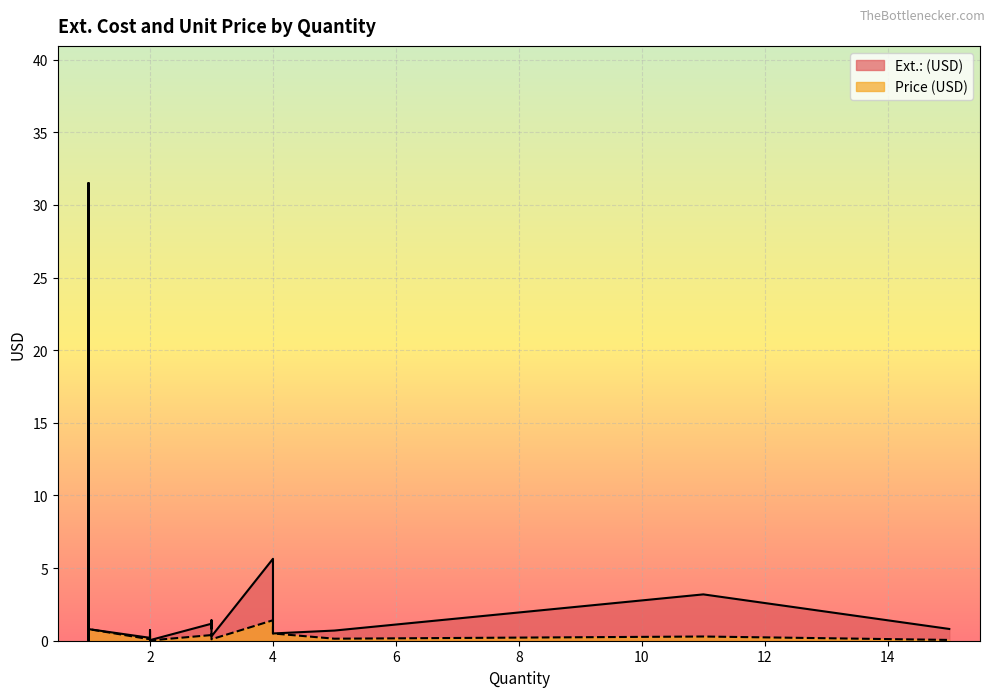

Reading right to left, what are all the values shown in this chart?

Ext.: (USD): 2=0.0	1=0.8	1=0.1	1=0.5	1=0.5	5=0.7	4=0.5	1=0.2	1=0.0	1=1.7	1=5.0	1=1.7	1=1.7	1=0.5	1=1.7	1=14.4	1=31.5	1=0.4	1=0.1	2=0.2	1=0.1	1=0.1	2=0.2	3=0.3	2=0.2	1=0.1	3=0.3	2=0.7	1=5.0	3=1.4	4=5.6	1=0.3	3=0.8	1=0.2	3=1.2	11=3.2	2=0.3	1=0.1	2=0.2	15=0.8
Price (USD): 2=0.0	1=0.8	1=0.1	1=0.5	1=0.5	5=0.1	4=0.5	1=0.2	1=0.0	1=1.7	1=5.0	1=1.7	1=1.7	1=0.5	1=1.7	1=14.4	1=31.5	1=0.4	1=0.1	2=0.1	1=0.1	1=0.1	2=0.1	3=0.1	2=0.1	1=0.1	3=0.1	2=0.4	1=5.0	3=0.5	4=1.4	1=0.3	3=0.3	1=0.2	3=0.4	11=0.3	2=0.2	1=0.1	2=0.1	15=0.1